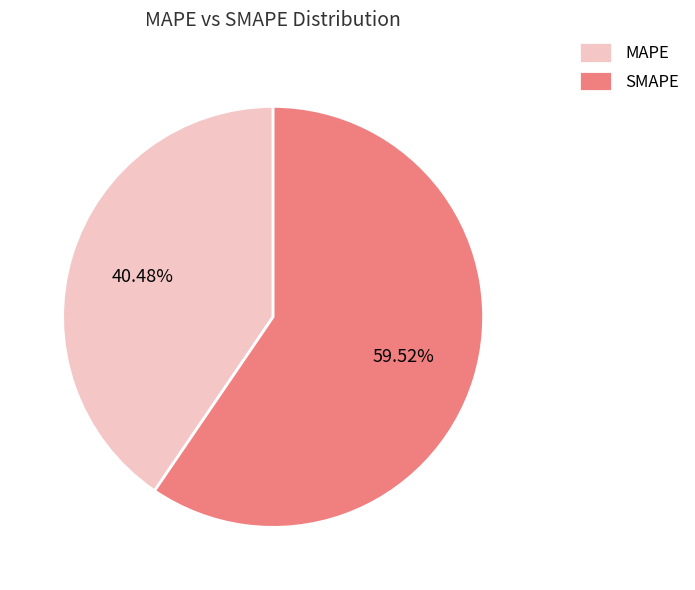

To the nearest percent, what percentage of the pie is MAPE?

40%